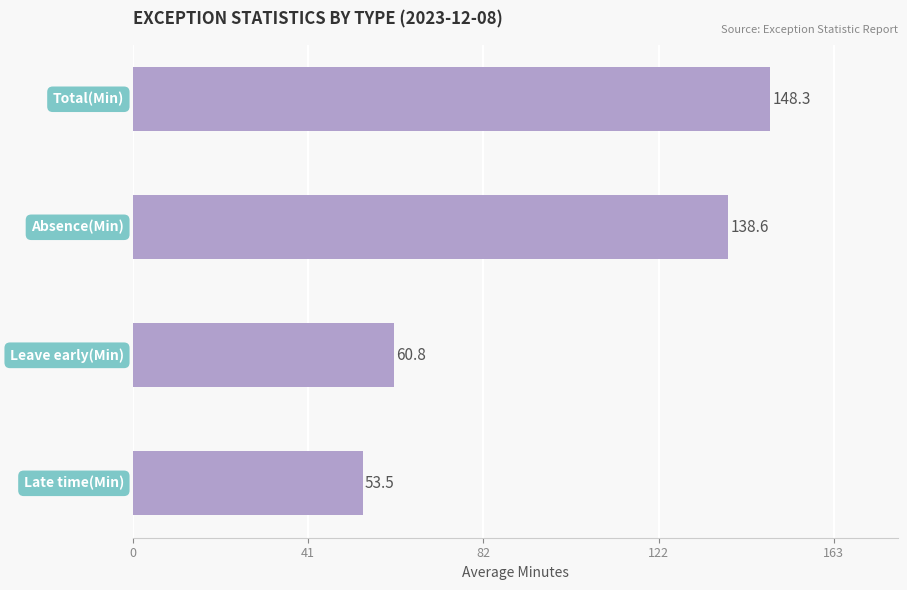

How many data points does each series have?

4